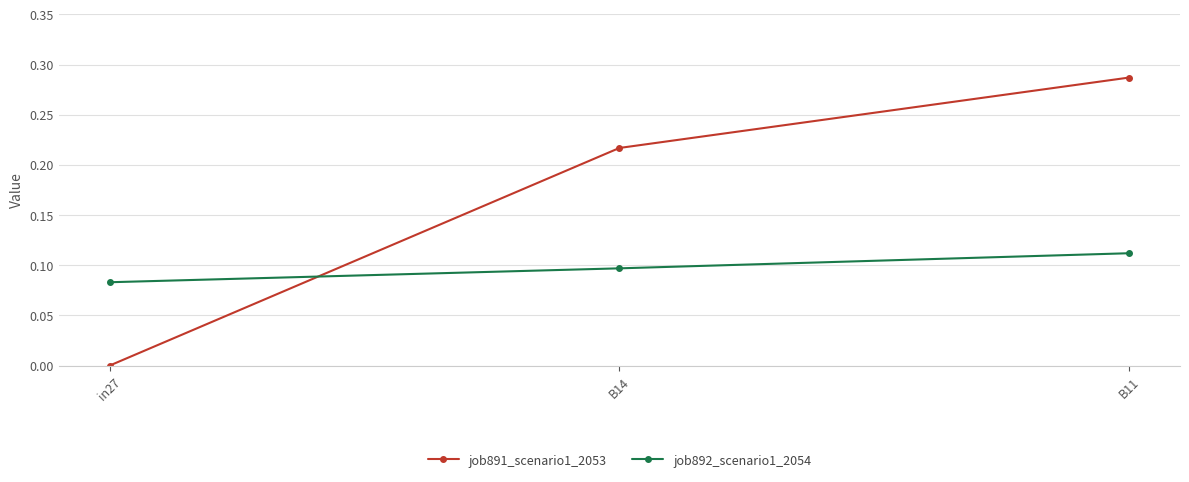

At which label does job892_scenario1_2054 reach its minimum?

in27